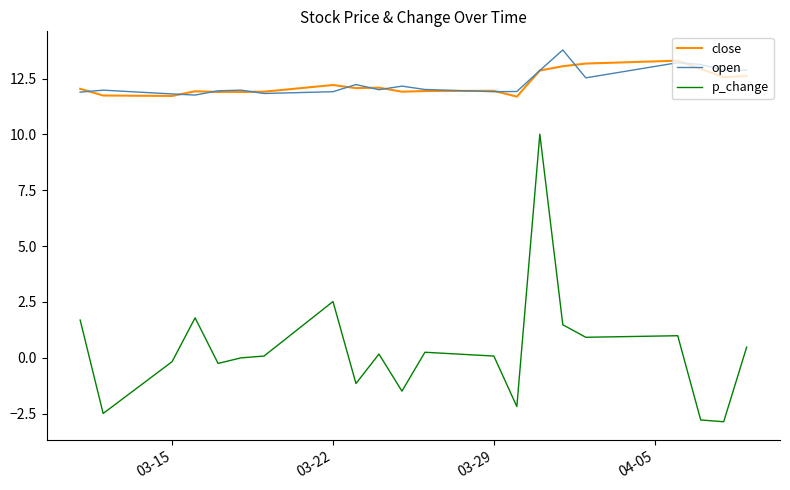

Which series has the largest range (max minus min)?

p_change